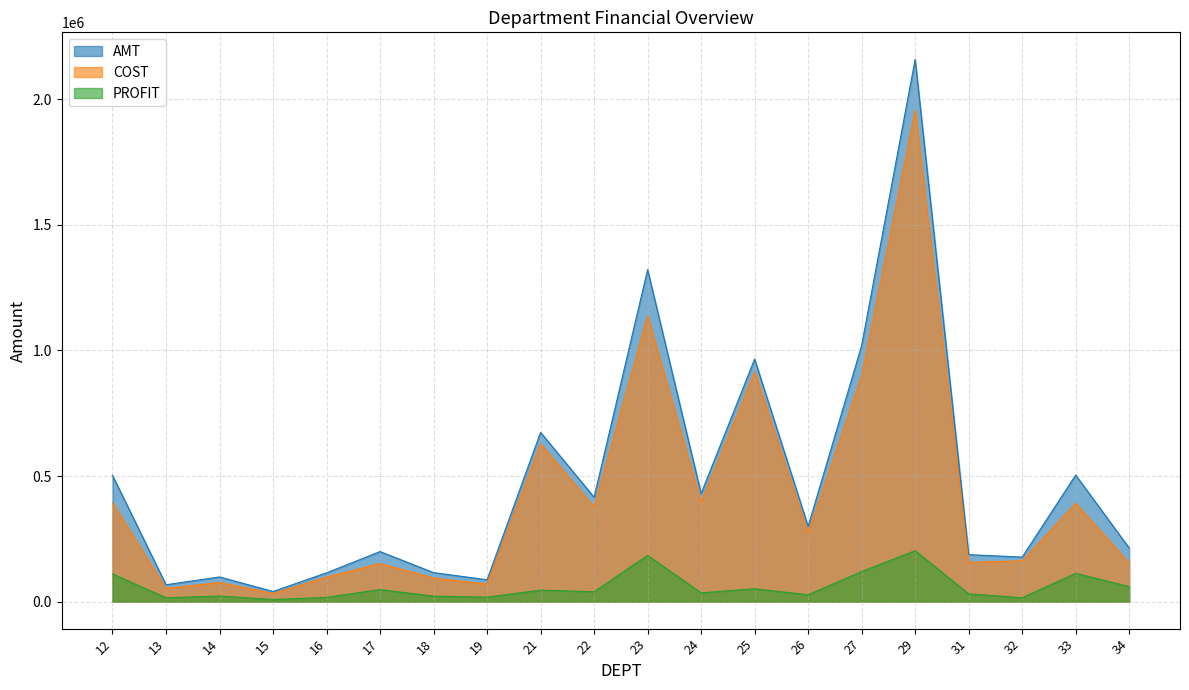

At which label does PROFIT reach its peak?

29